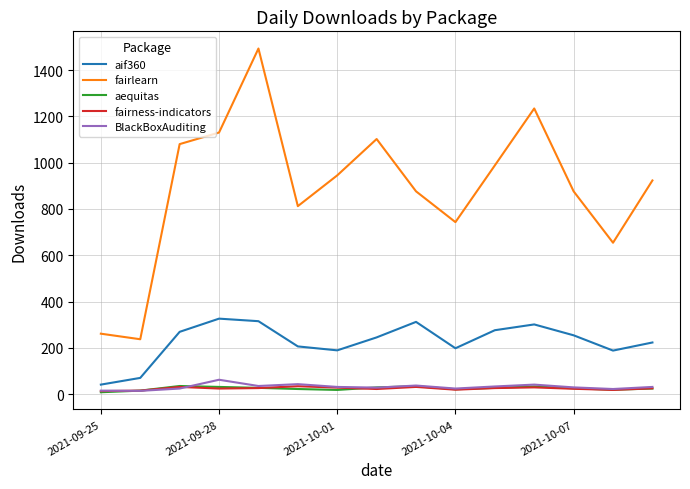

What is the average value of the aequitas series?

25